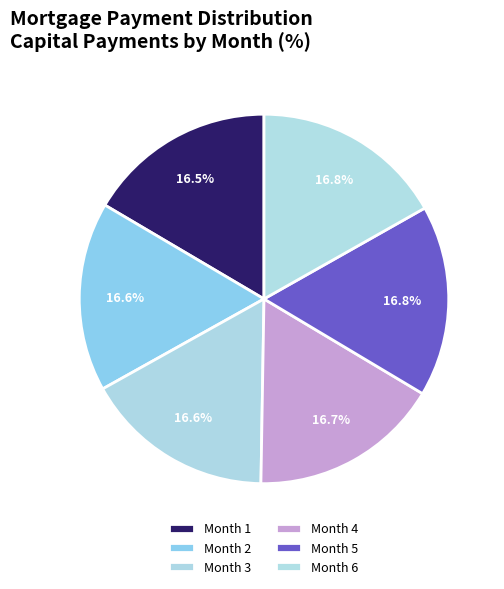

What percentage is the Month 3 slice, to the nearest percent?

17%